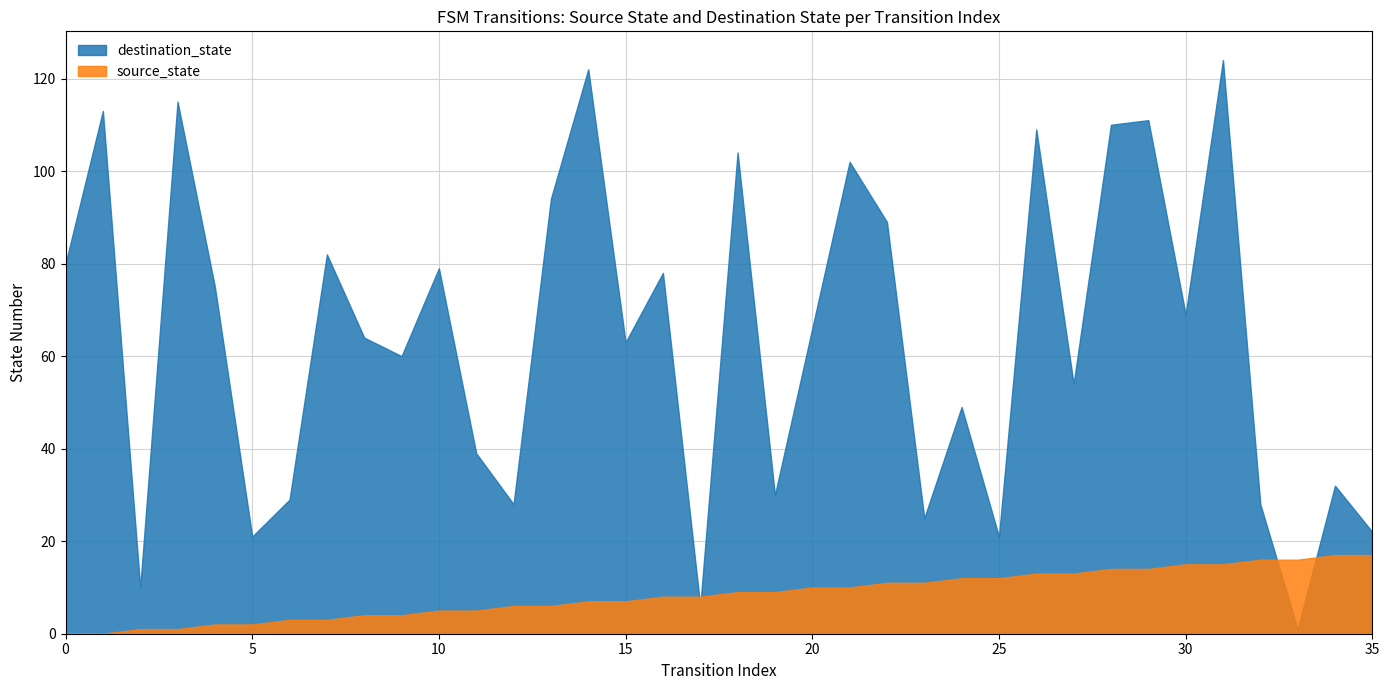

Read the source_state value at 24, to the nearest 5.

10